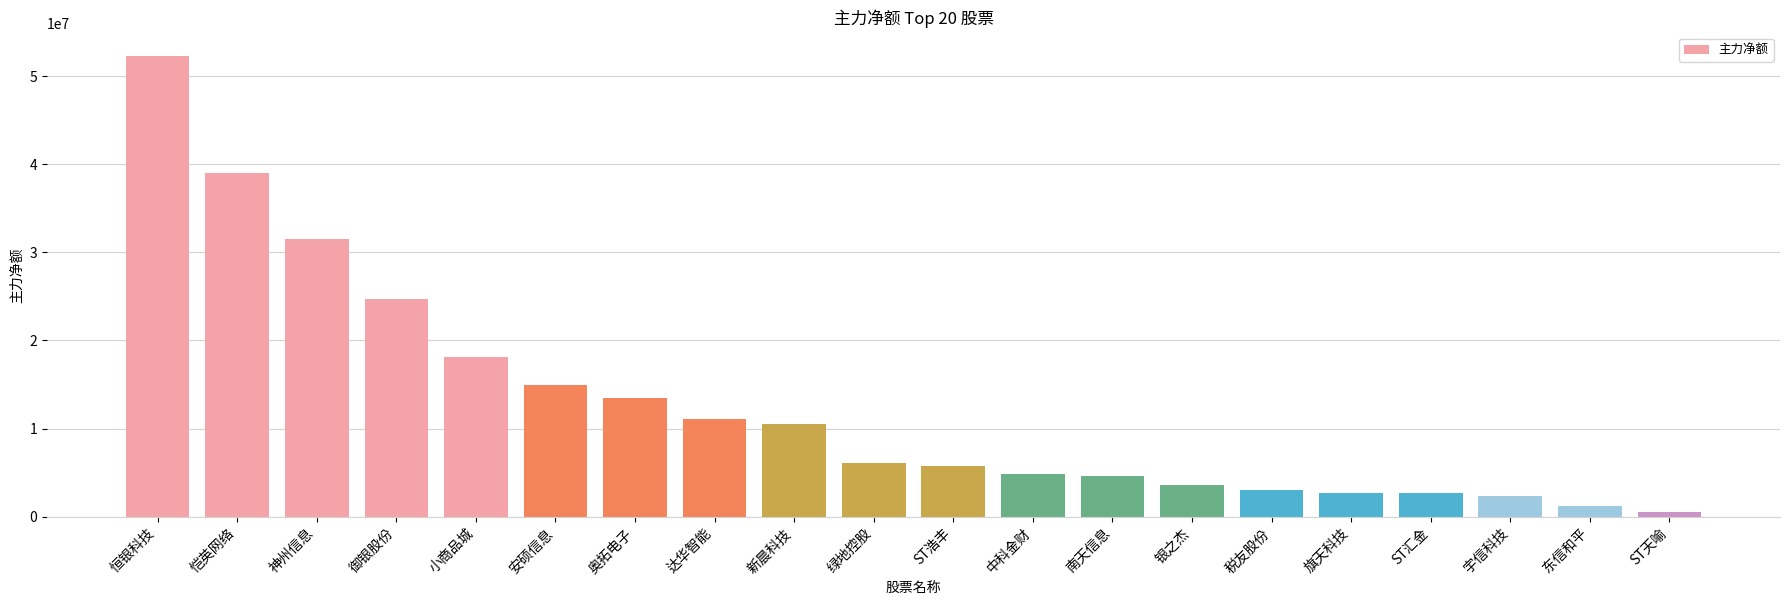

At which label is the value closest to 26451814?

御银股份